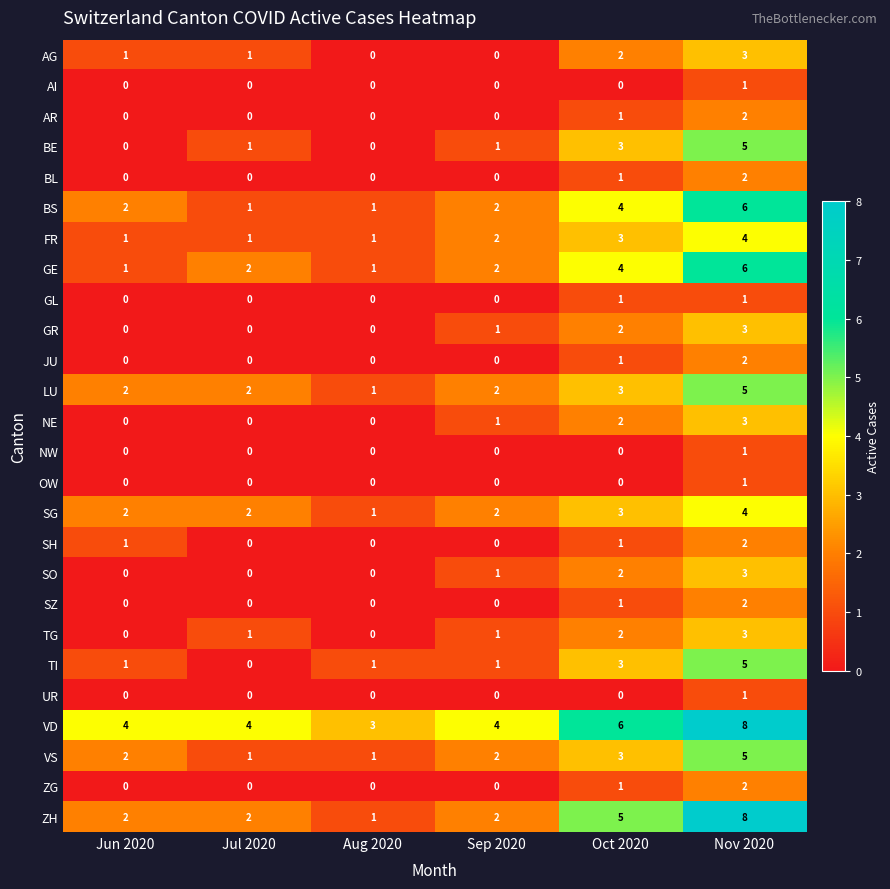

What is the difference between the second highest and minimum values in the TI series?

3